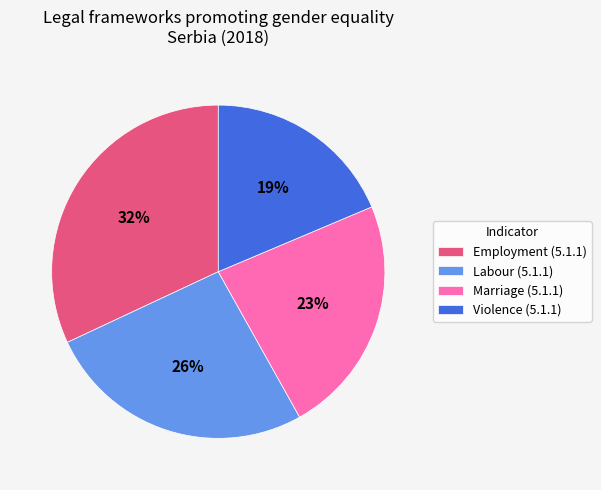

Combined, do Labour (5.1.1) and Employment (5.1.1) account for over 50%?

Yes